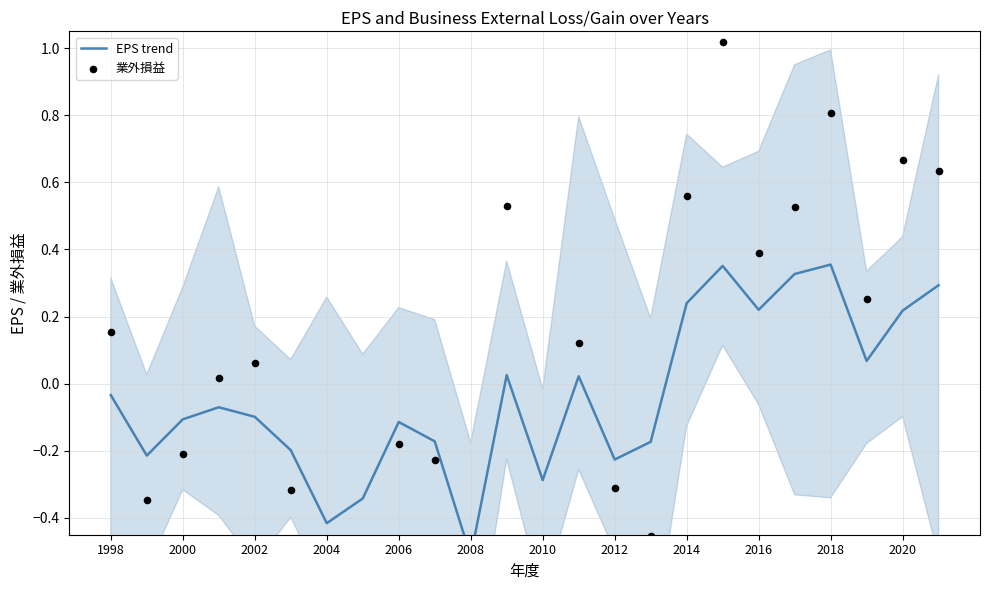

Is the value of EPS trend at 2016 greater than the value of 業外損益 at 14?

Yes